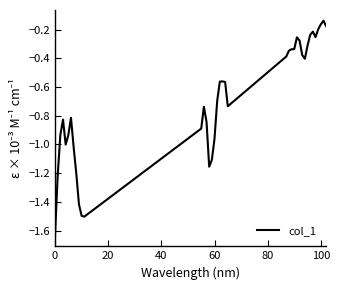

What is the difference between the maximum and minimum values?

1.5